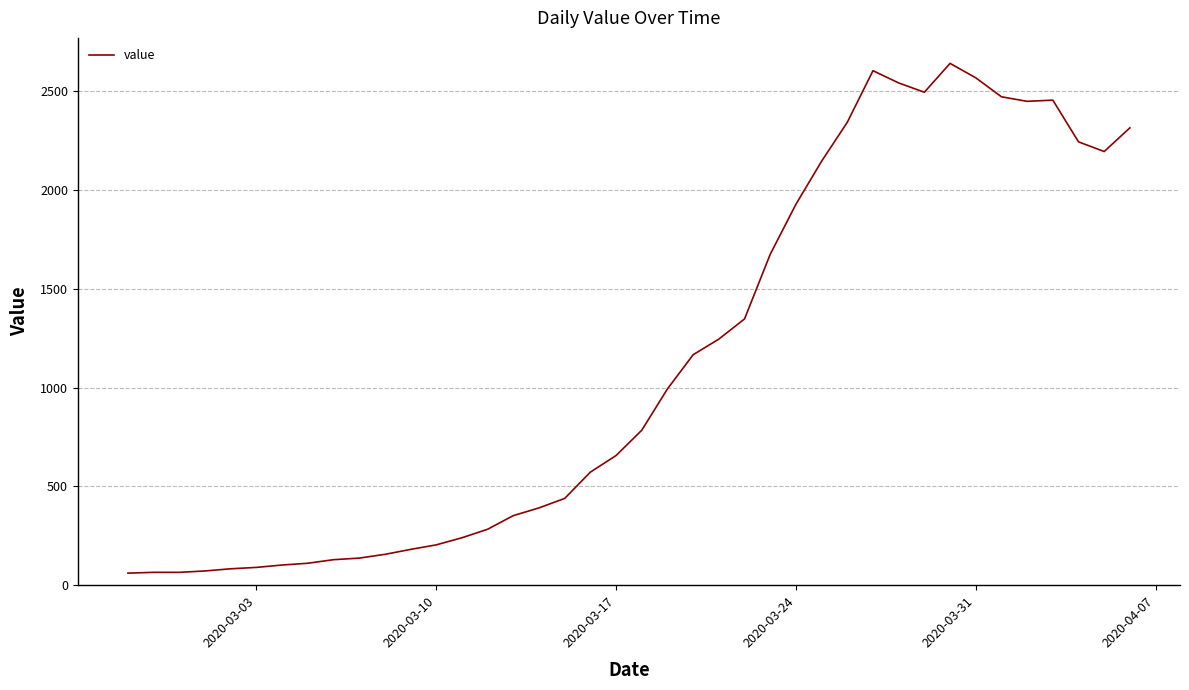

What is the difference between the maximum and minimum values?

2579